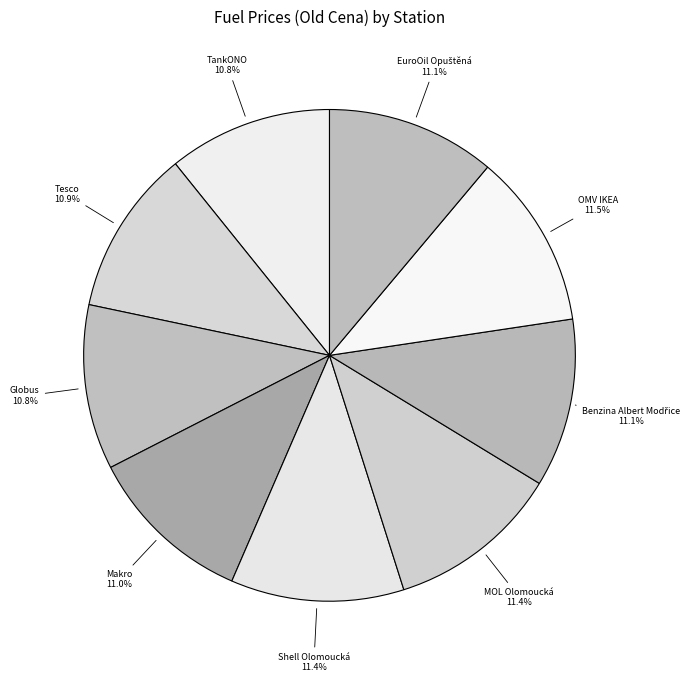

True or false: Tesco accounts for 11% of the total.

True